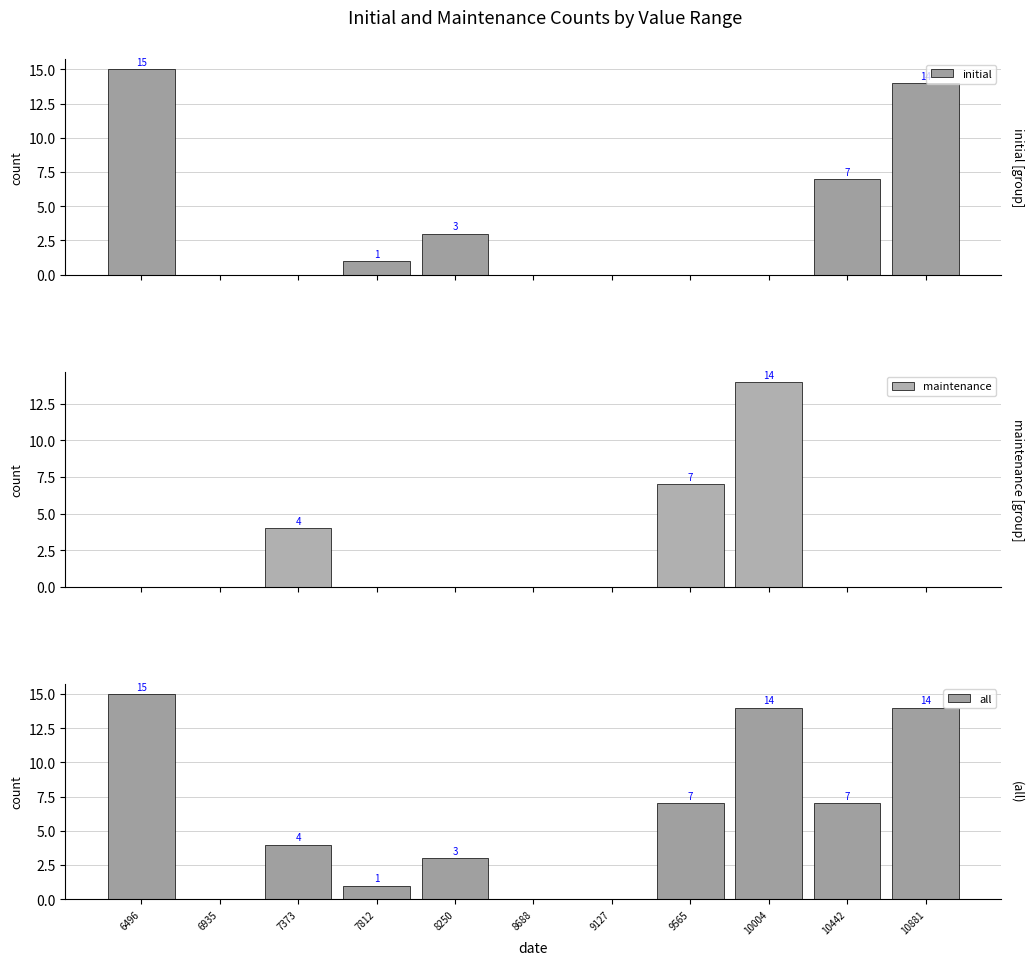

The value of all at 10442 is 7. True or false?

True